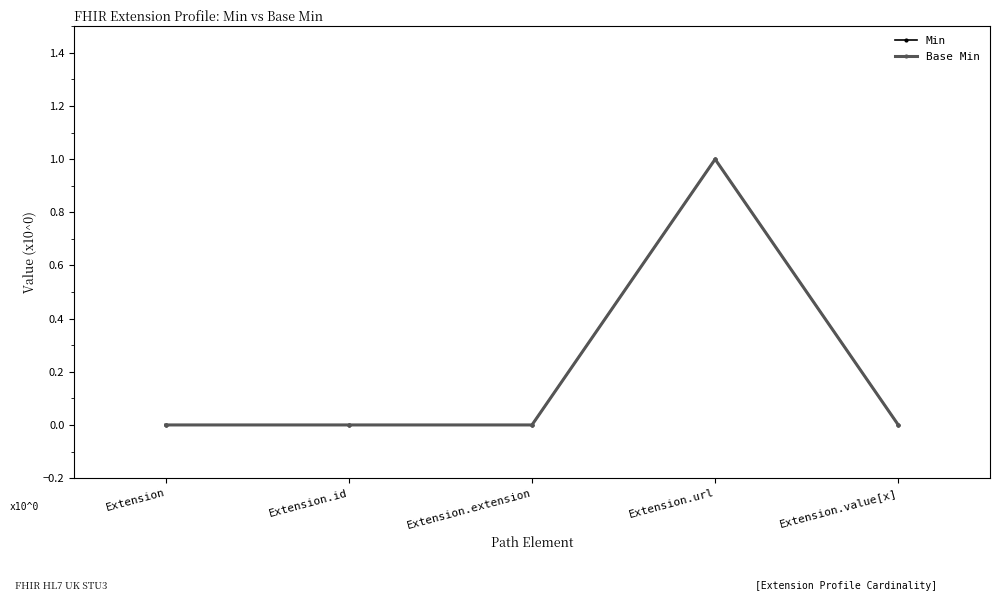

Does the chart have visible grid lines?

No